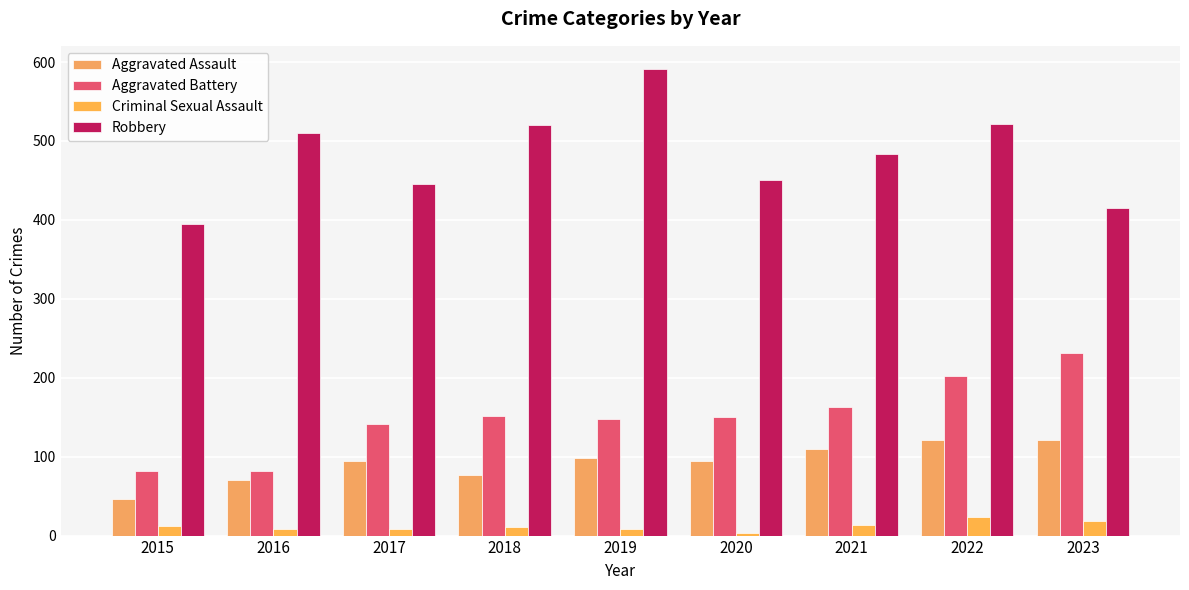

Where does the Robbery series first go above 484?

2016